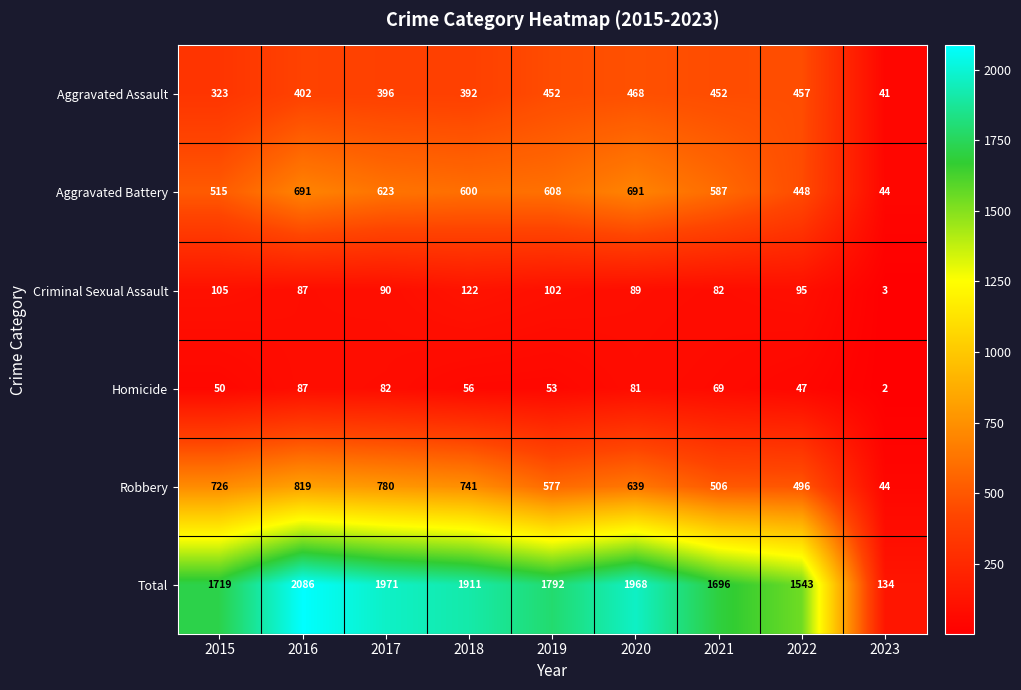

Which series has the largest range (max minus min)?

Total